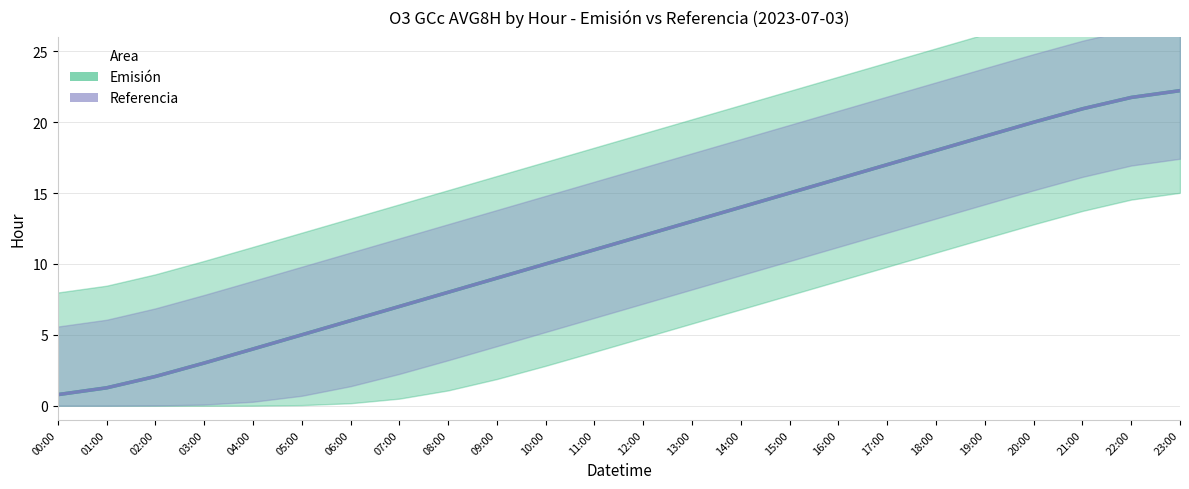

What is the smallest value displayed?

0.8